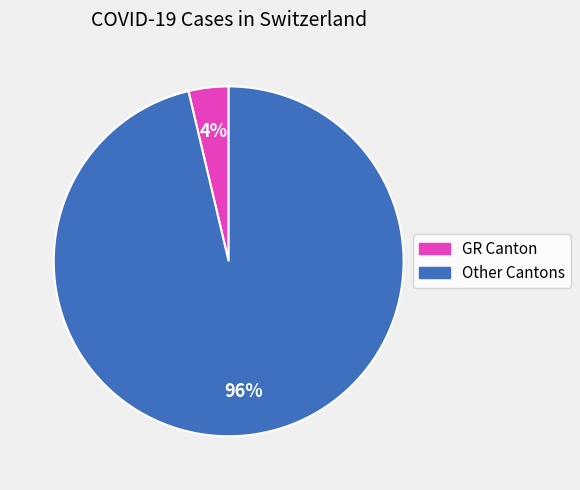

Count the number of slices in the pie.

2